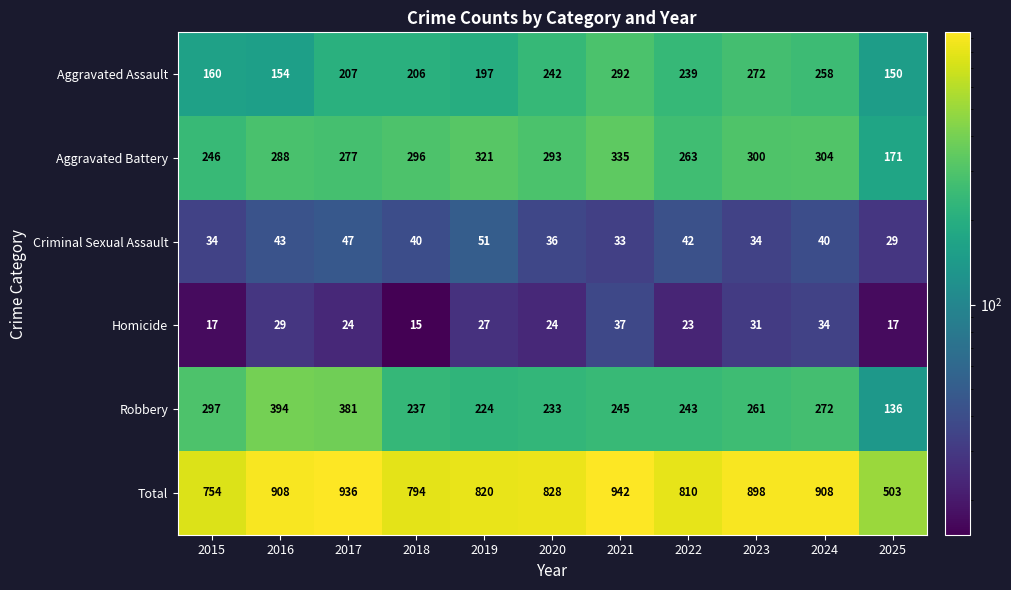

Where is Total nearest to the value 722?

2015